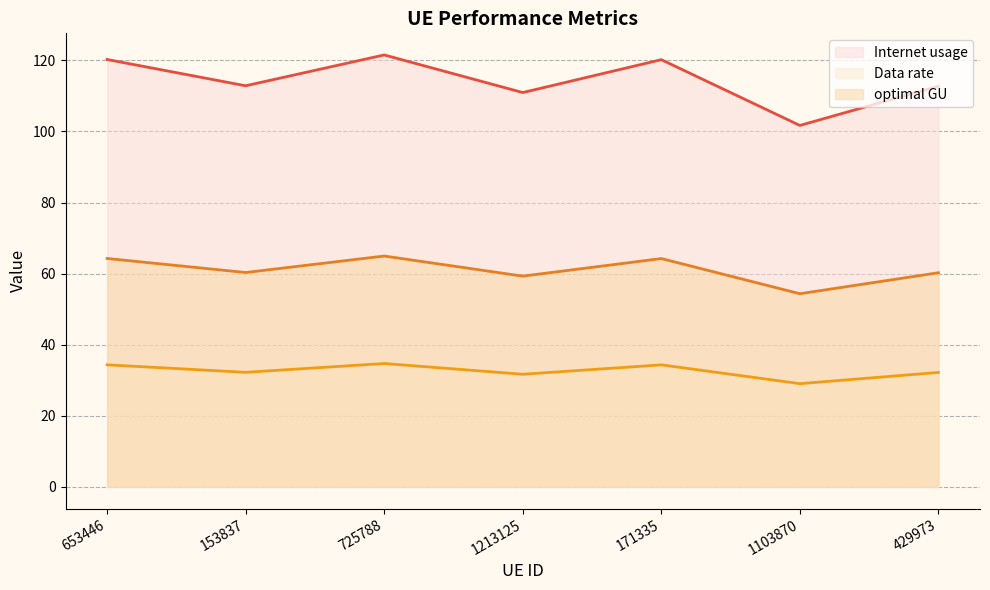

True or false: Internet usage and optimal GU cross at least once.

False